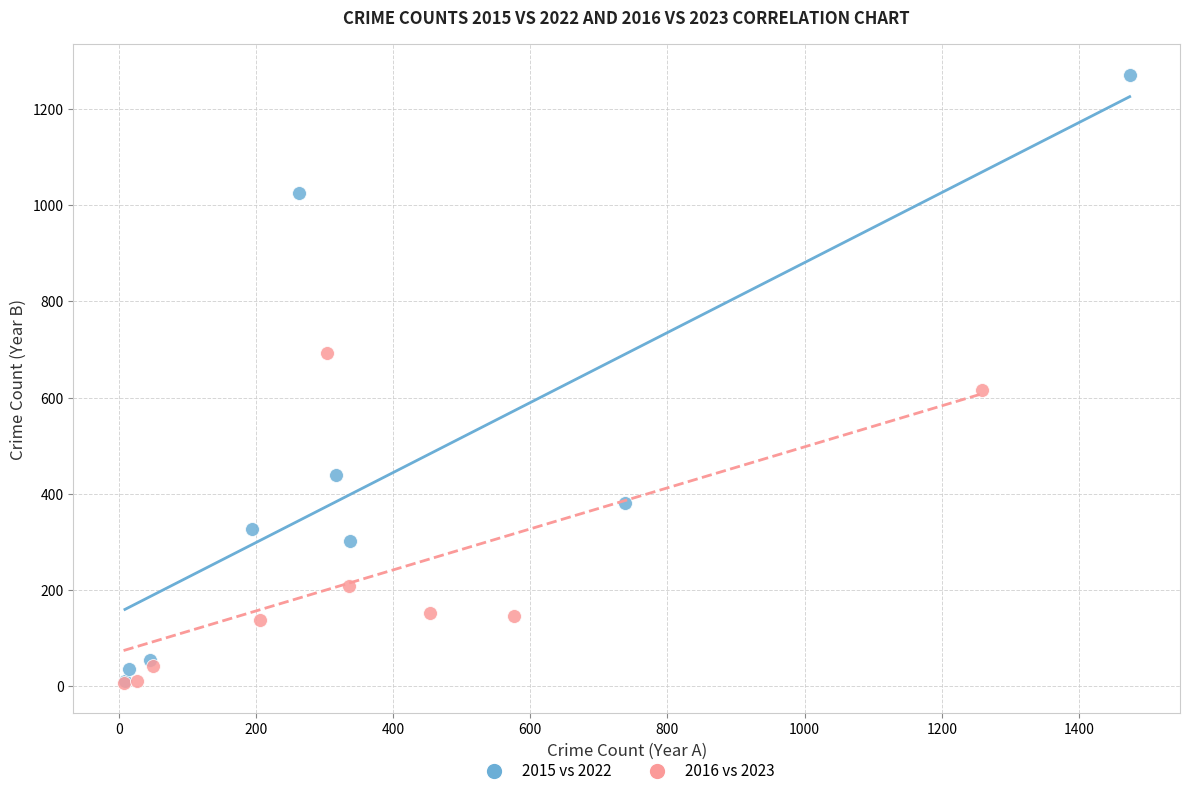

Which series reaches the maximum Y coordinate?

2015 vs 2022